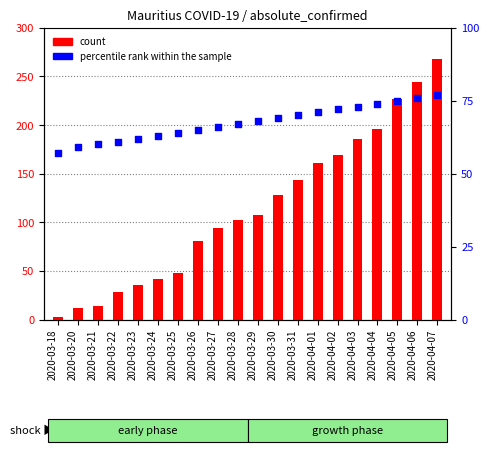

At how many categories does at least one series exceed 153?

7